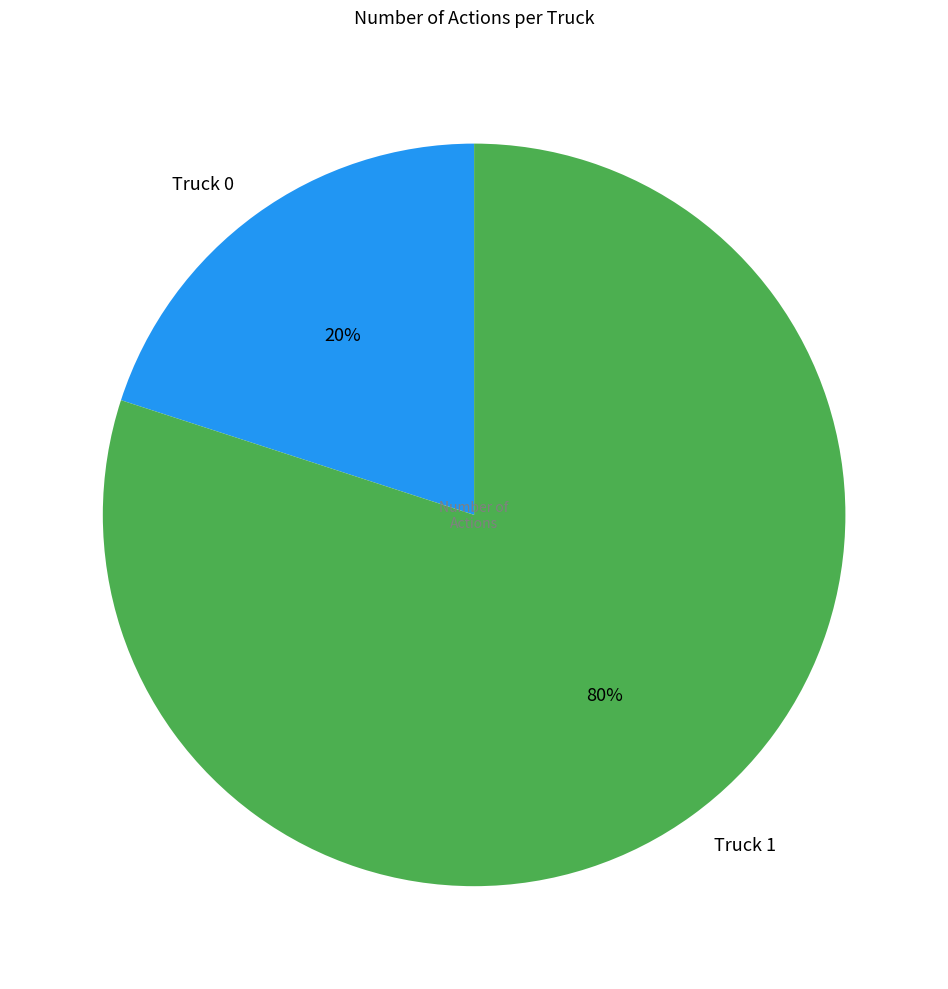

Which slice represents more than half of the pie?

Truck 1